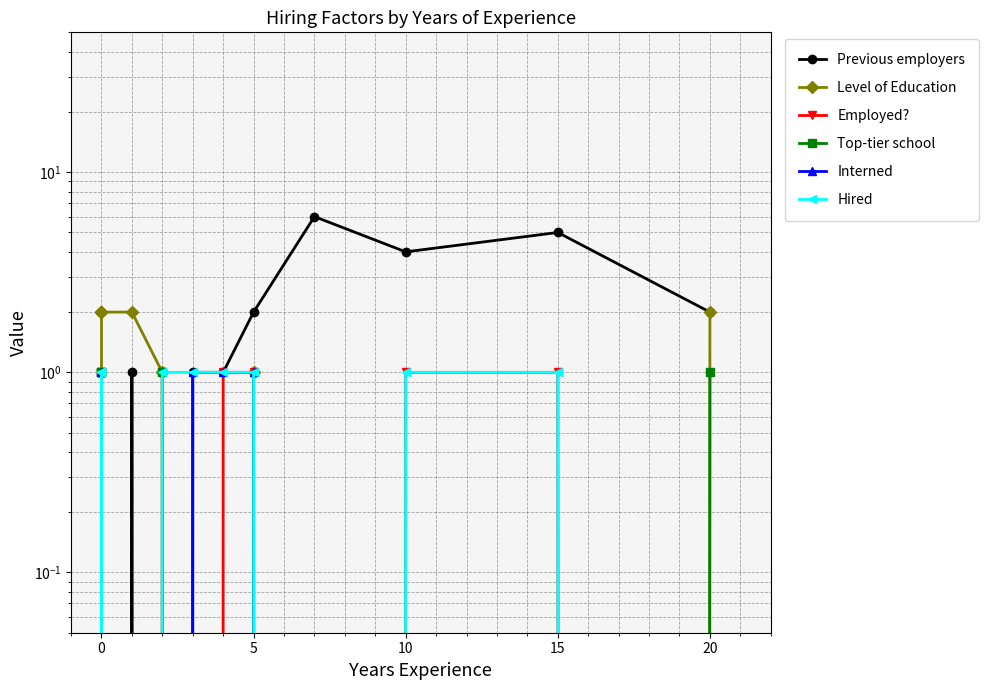

The Top-tier school series shows 0 at 10. True or false?

True